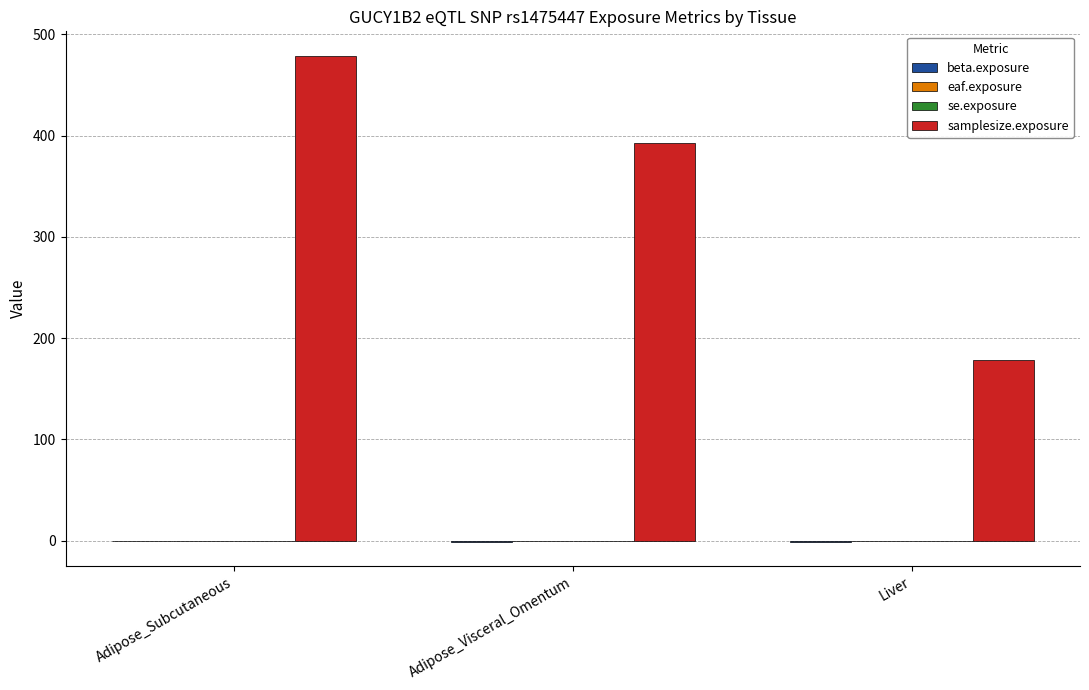

What is the spread (max minus min) of values at Adipose_Subcutaneous?

479.6